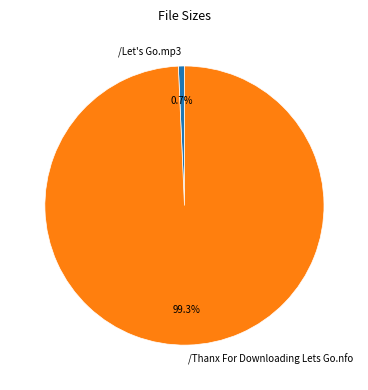

Which category has the smallest portion of the pie?

/Let's Go.mp3